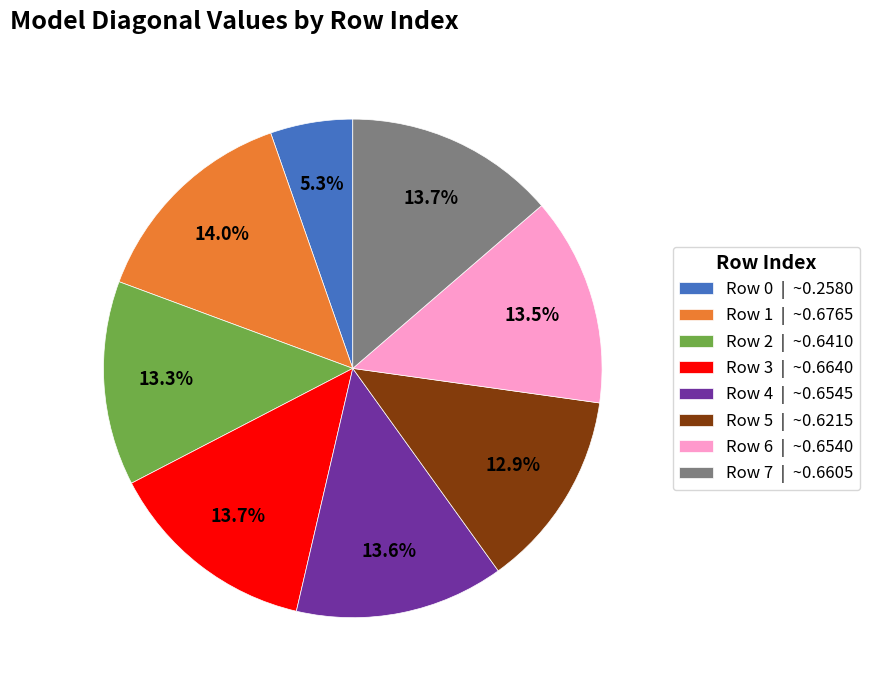

Which slice is the smallest?

Row 0 | ~0.2580